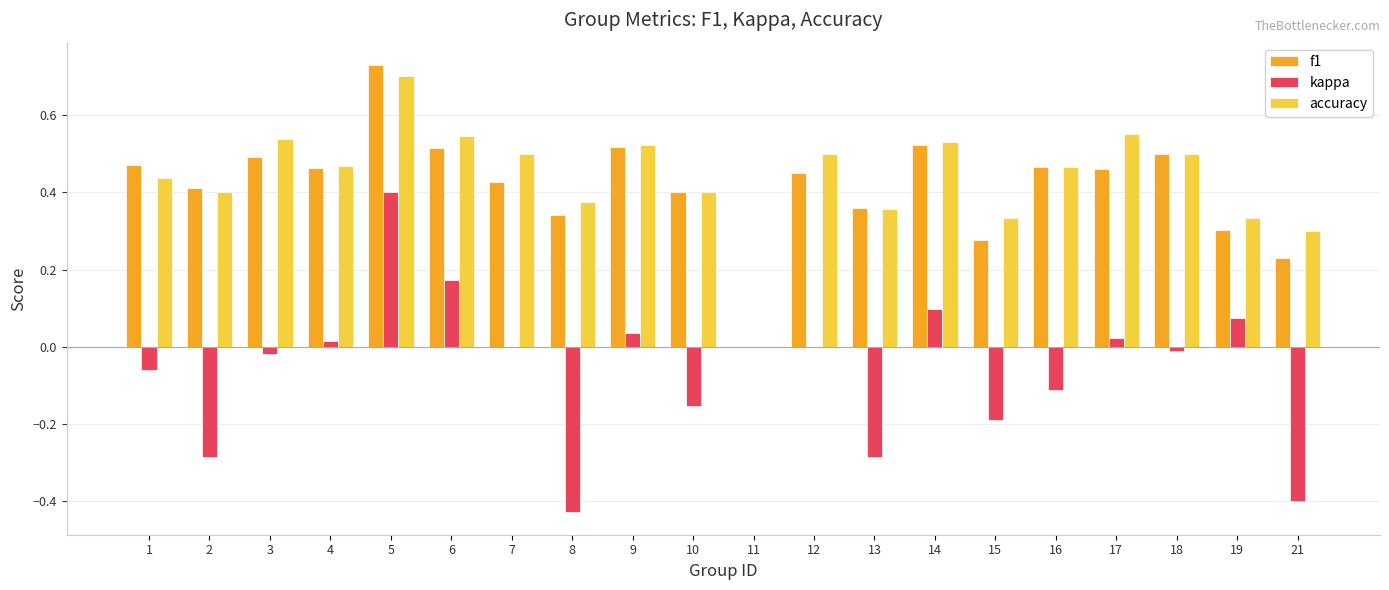

Between 2 and 10, which series saw the biggest shift?

kappa